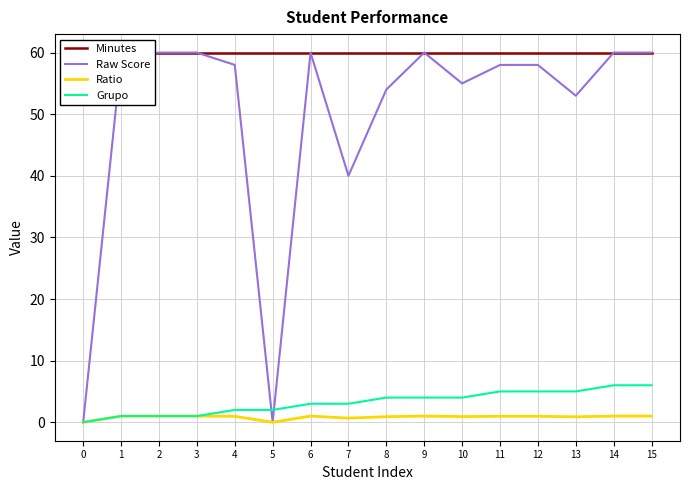

True or false: Ratio and Minutes cross at least once.

False